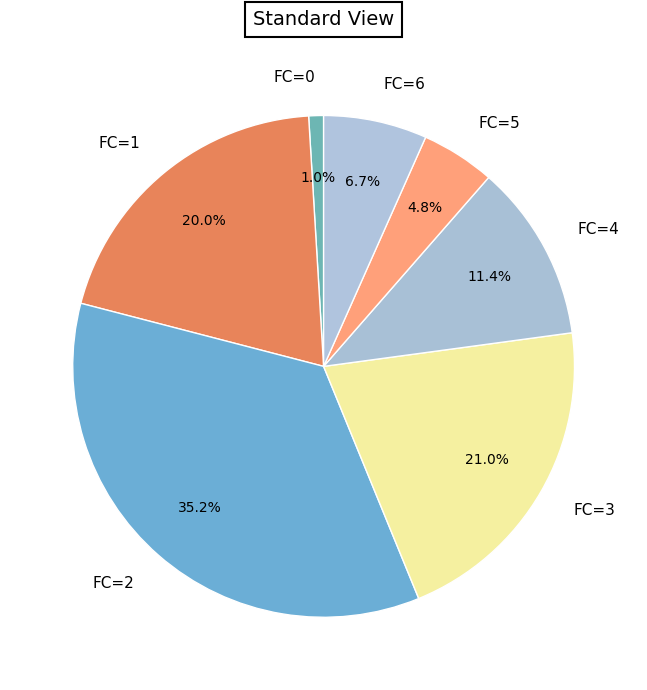

To the nearest percent, what is the difference between the largest and smallest slice percentages?

34%